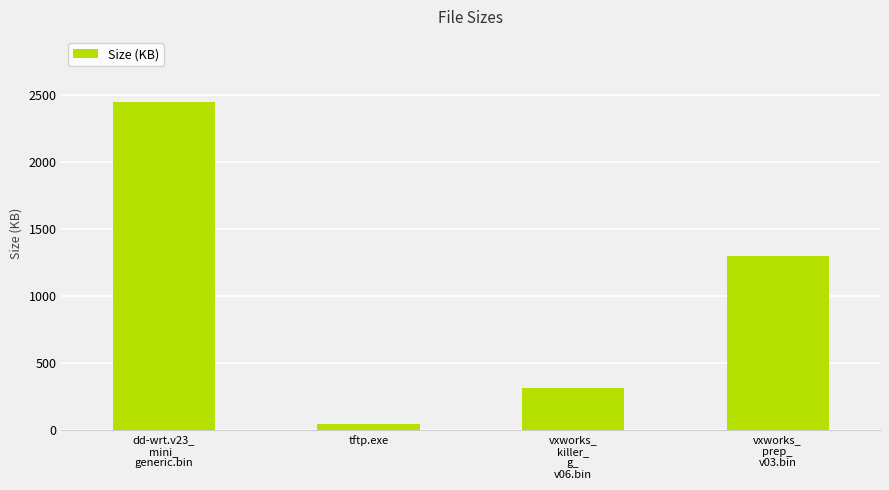

Where does the data first go above 1300?

dd-wrt.v23_
mini_
generic.bin